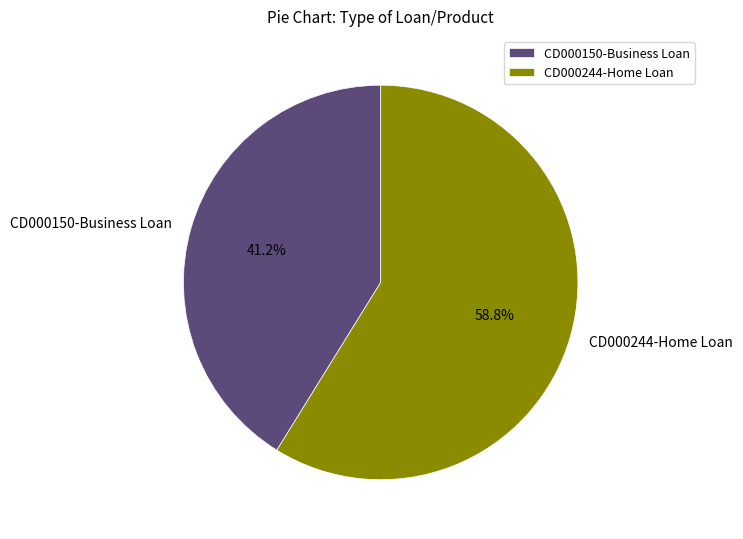

To the nearest percent, what is the combined percentage of CD000244-Home Loan and CD000150-Business Loan?

100%